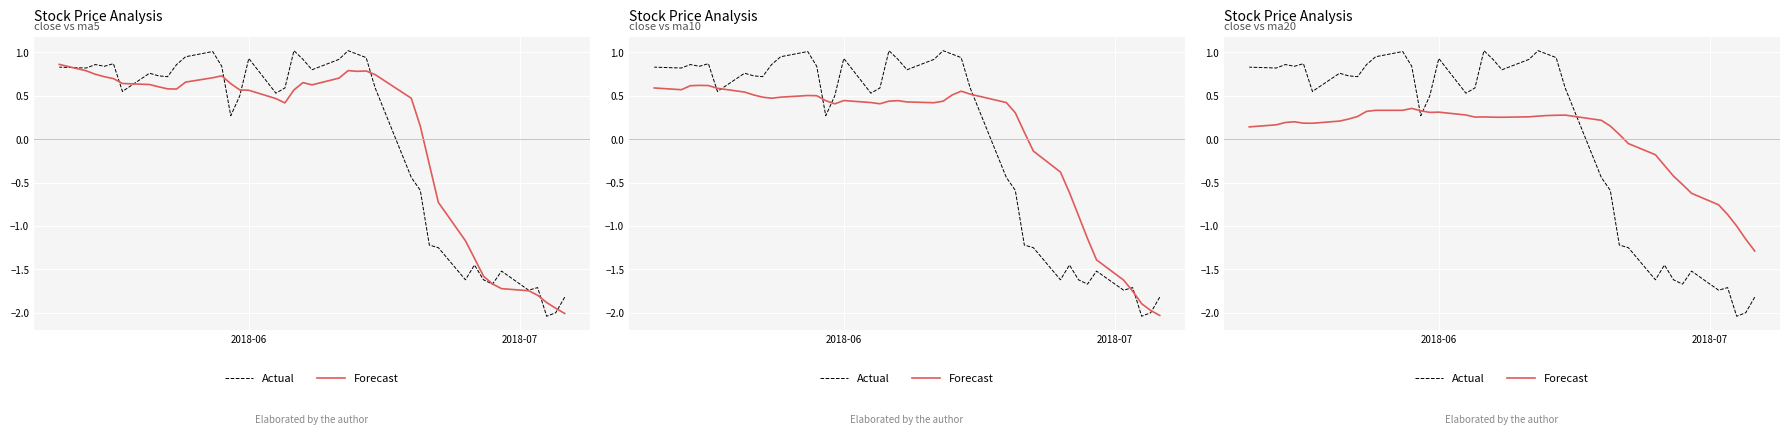

Count the number of categories in the chart.

40